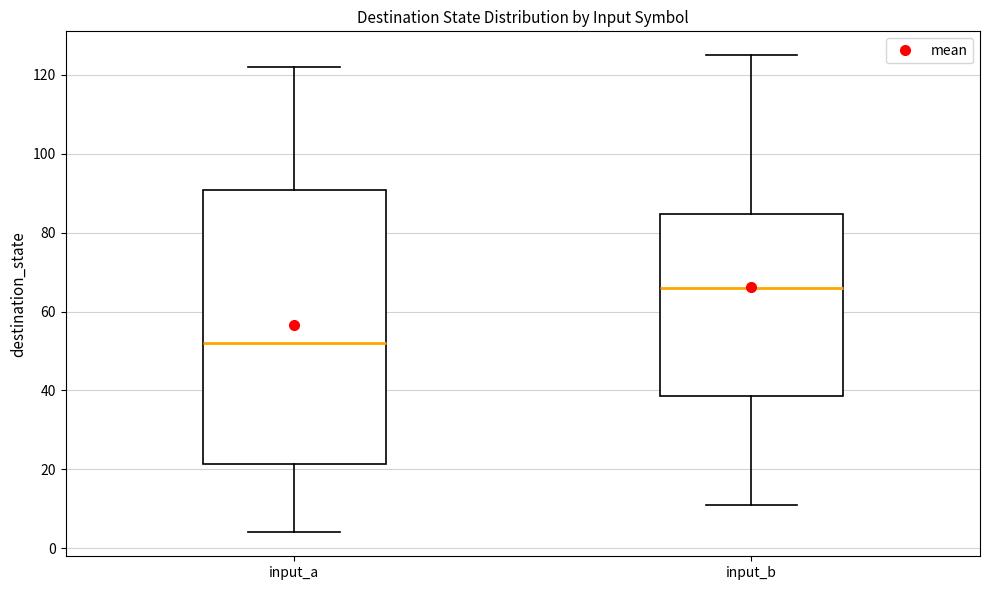

Where does the lower whisker of the box for input_b end on the y-axis? The values are not printed on the chart, so give them approximately, as read against the axis.

12